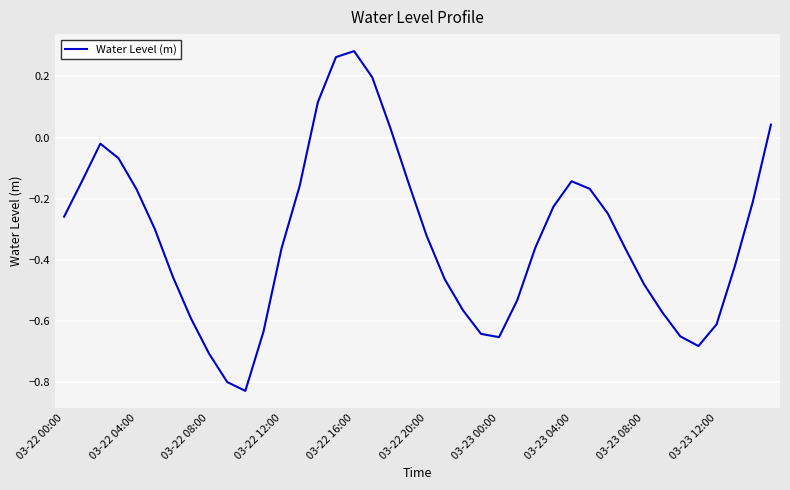

What is the difference between the maximum and minimum values?

1.1